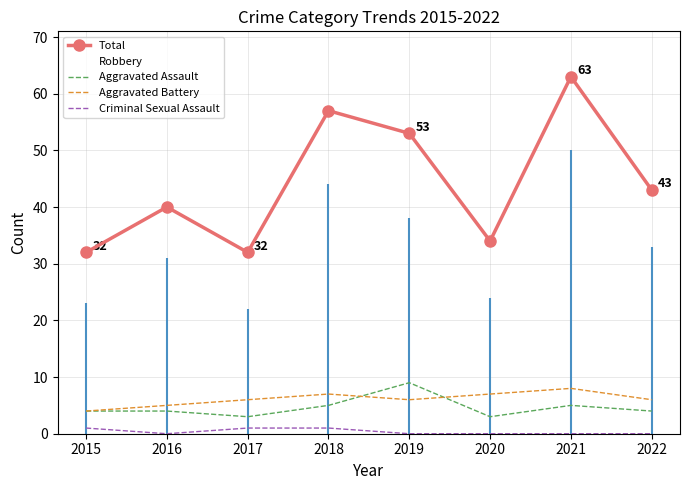

True or false: Robbery and Aggravated Assault cross at least once.

False